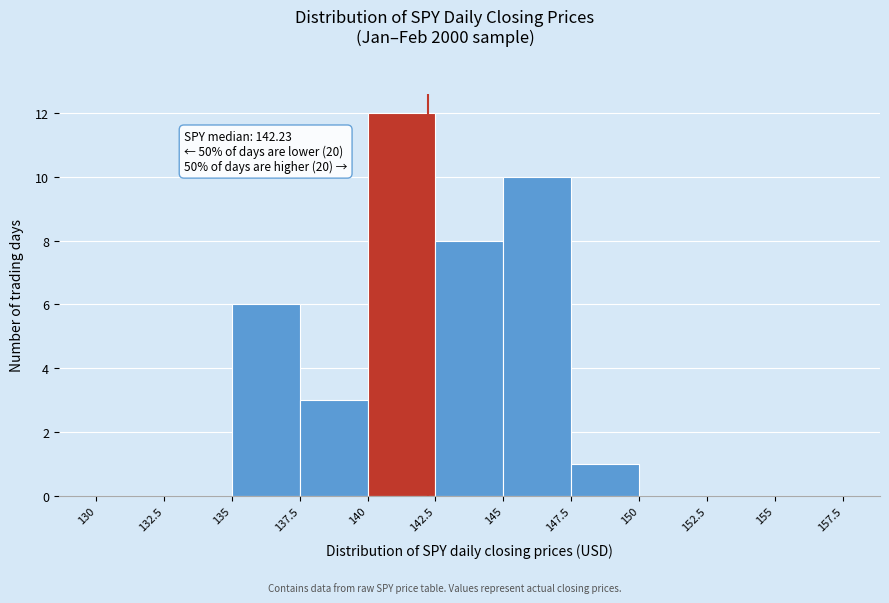

Which range on the x-axis has the tallest bar?

140 to 142.5